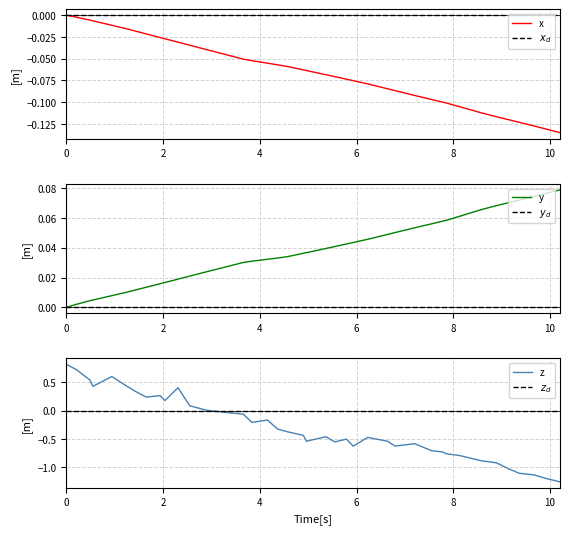

Which series has the widest spread of values?

z